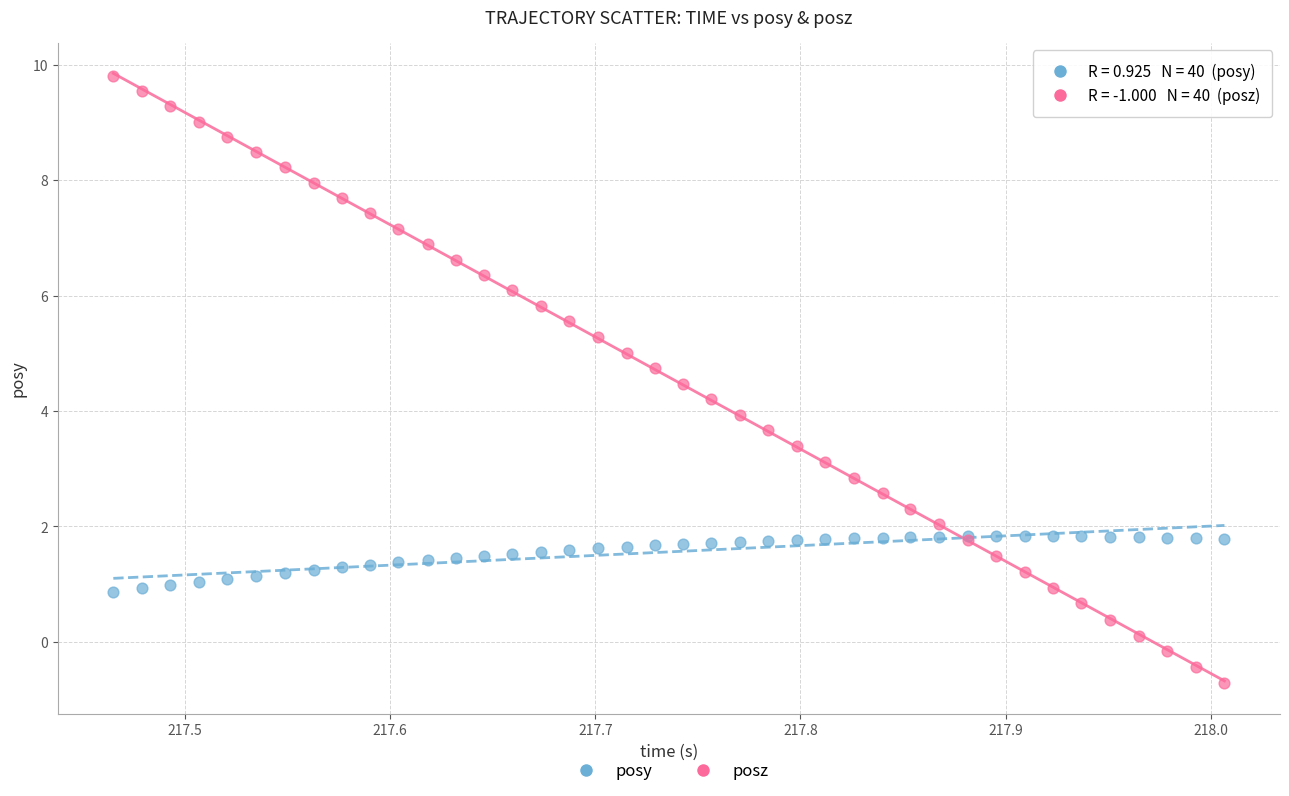

Which series has the widest spread of Y values?

posz